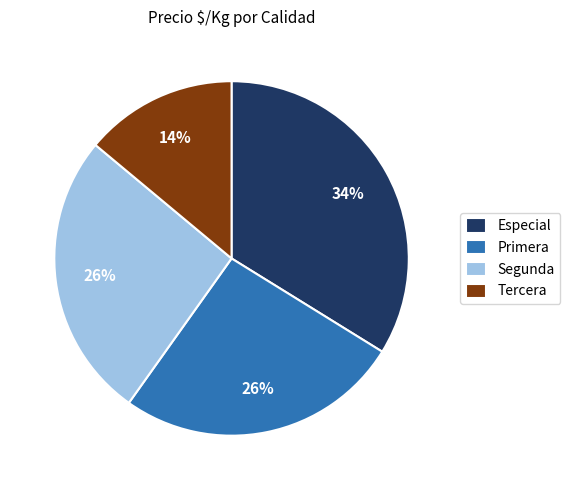

Is there a majority slice in this chart?

No